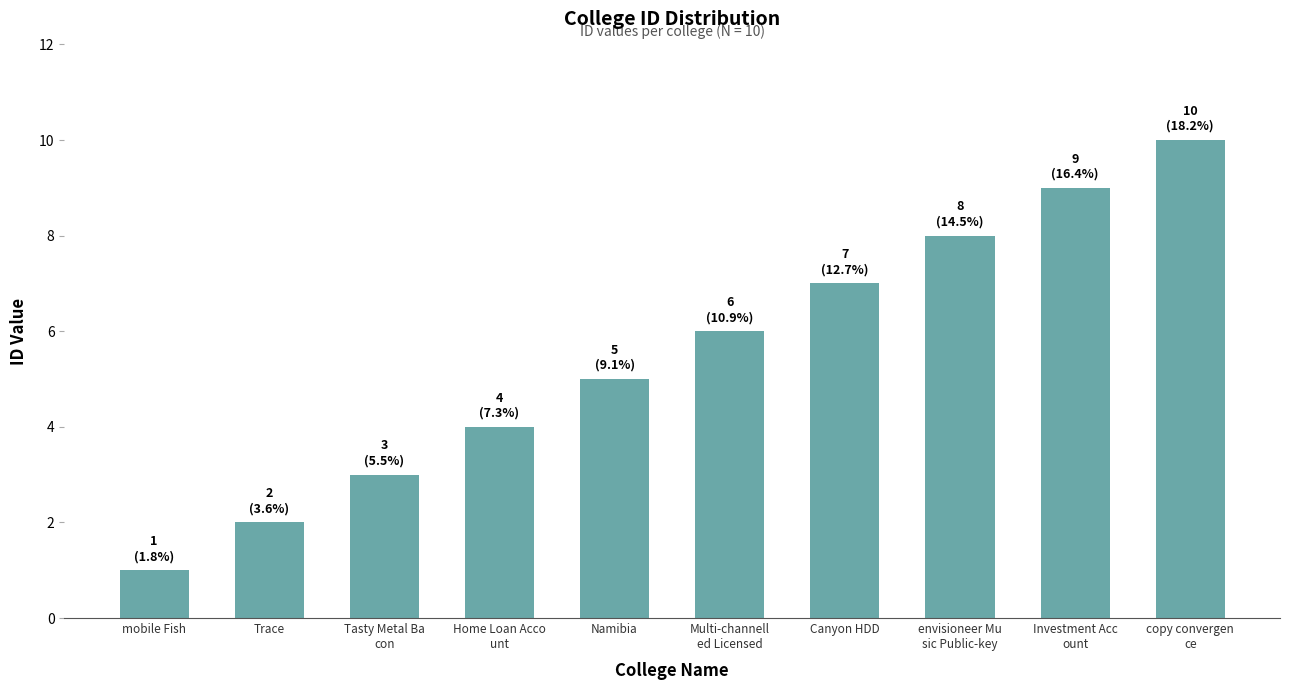

Count the number of data series in this chart.

1